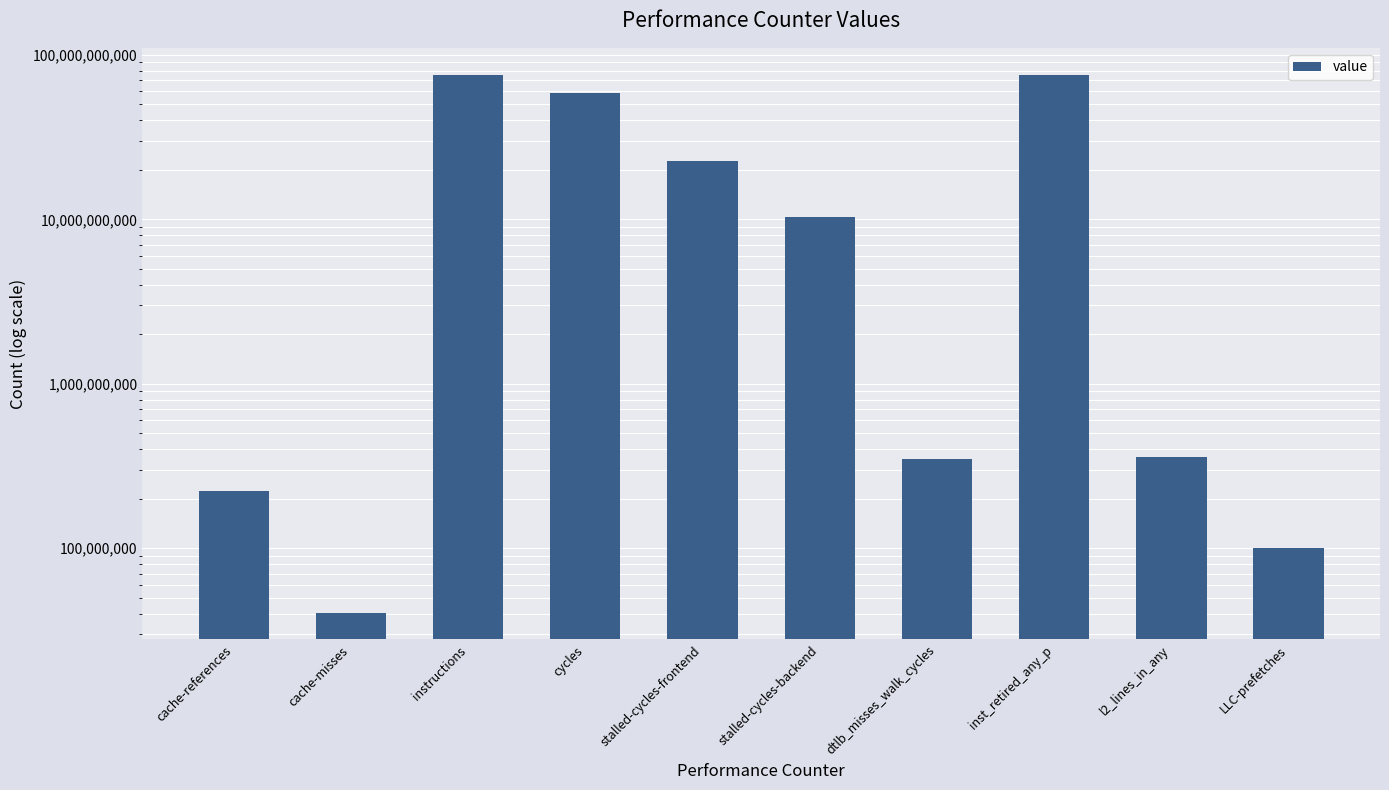

Rank the categories by value from lowest to highest.

cache-misses, LLC-prefetches, cache-references, dtlb_misses_walk_cycles, l2_lines_in_any, stalled-cycles-backend, stalled-cycles-frontend, cycles, inst_retired_any_p, instructions